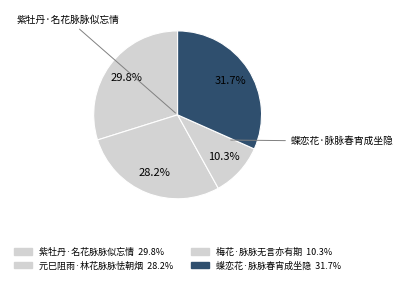

How many segments does this pie chart have?

4